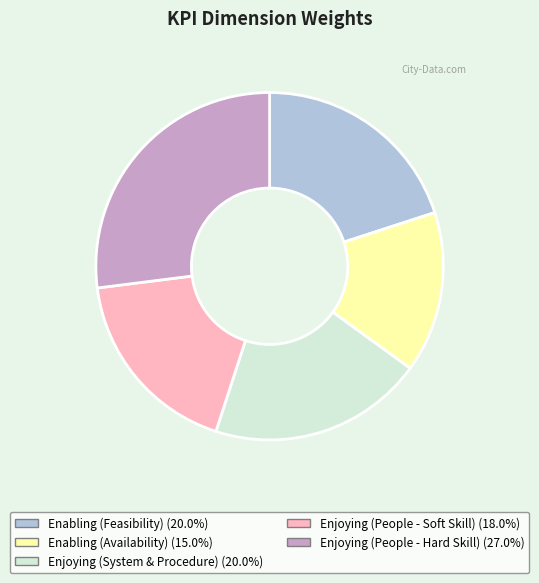

How many segments does this pie chart have?

5